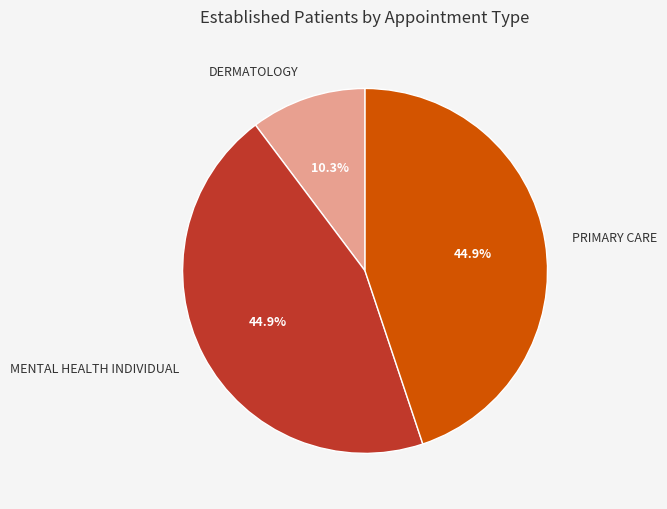

Count the number of slices in the pie.

3